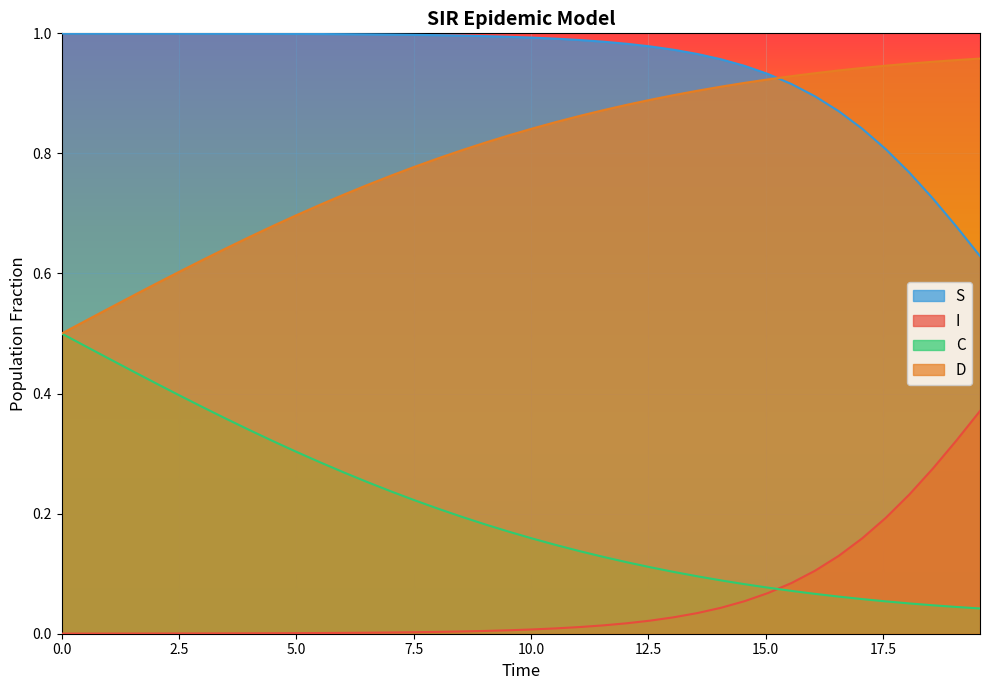

True or false: D and I cross at least once.

False